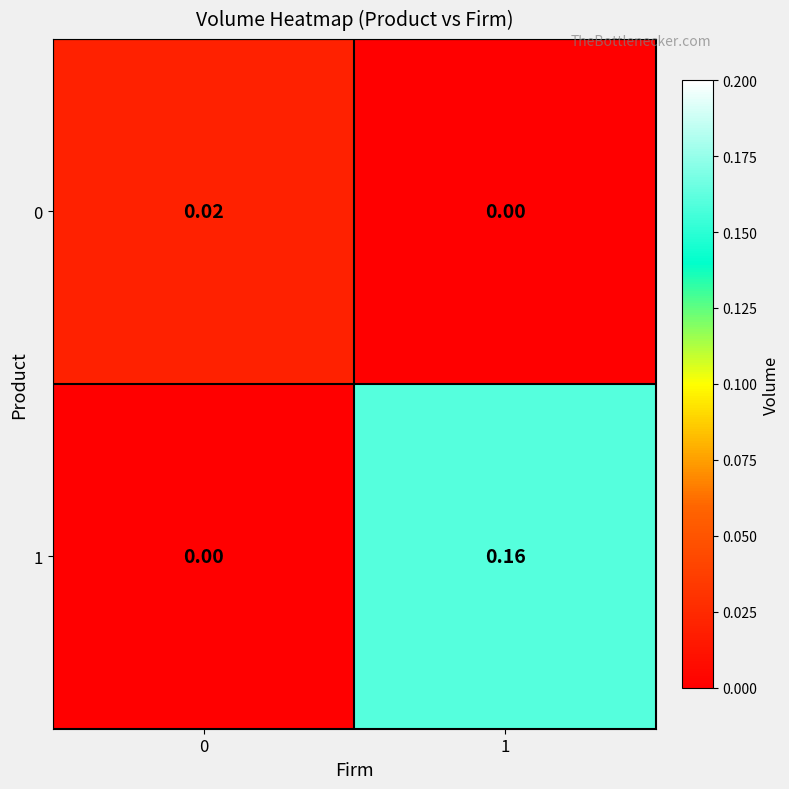

Is the value of 0 at 1 greater than the value of 1 at 1?

No